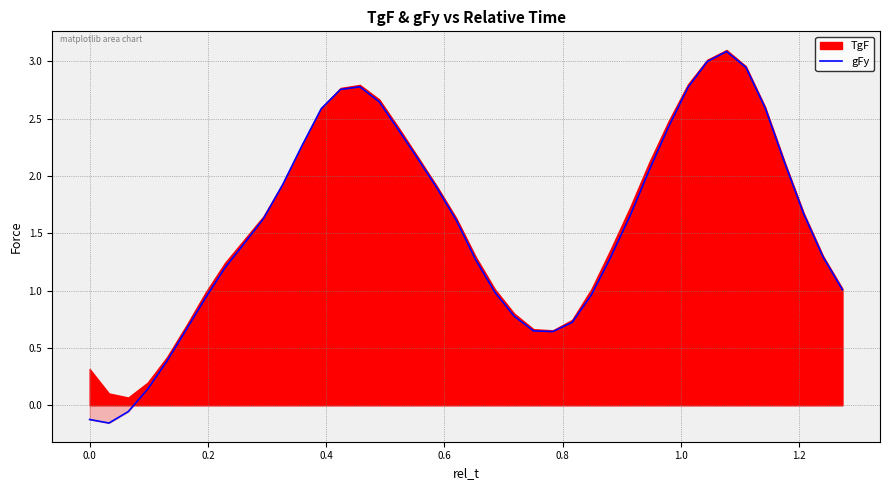

How many negative values are there?

3